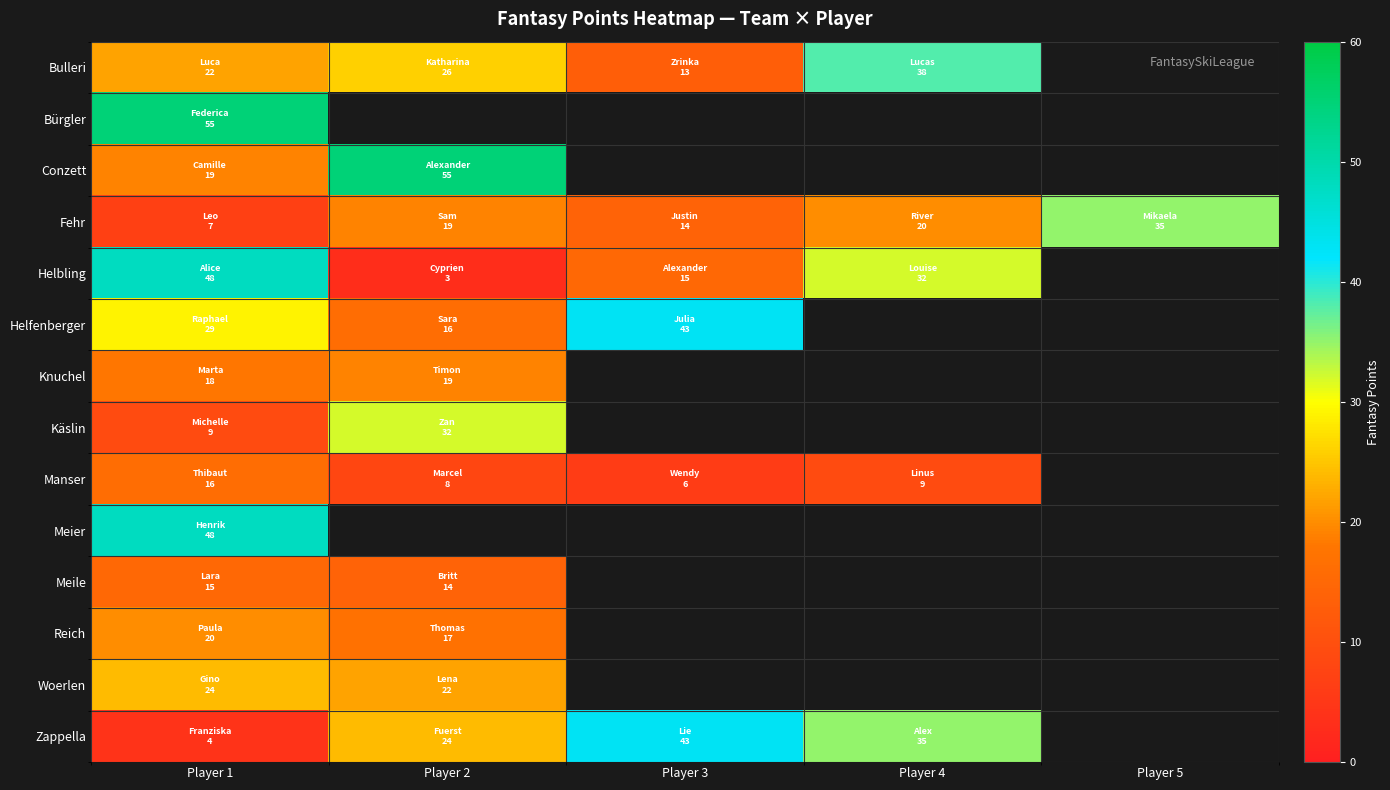

Which series changed the most between Player 2 and Player 3?

Helfenberger